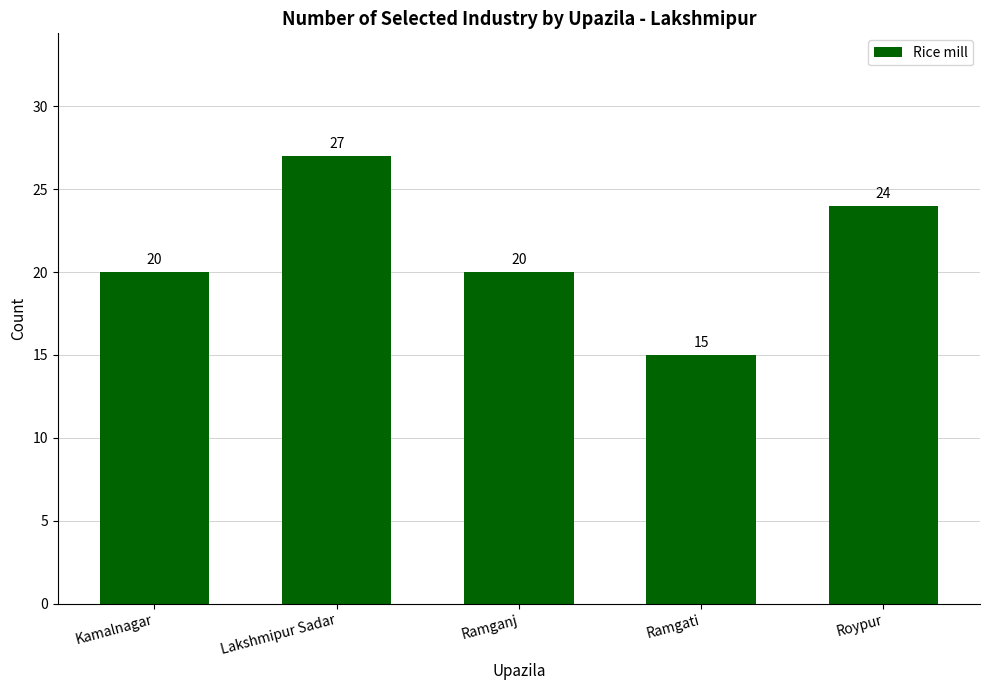

What position from the left is Ramganj?

3